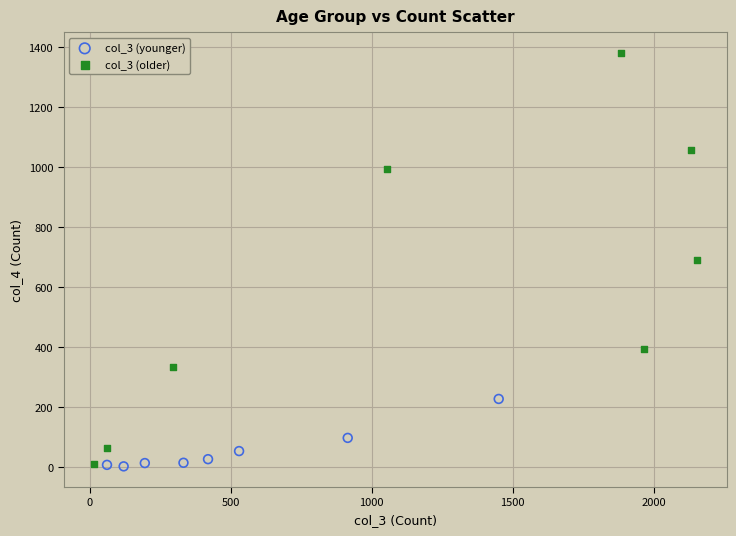

Which series has the largest Y range (max minus min)?

col_3 (older)